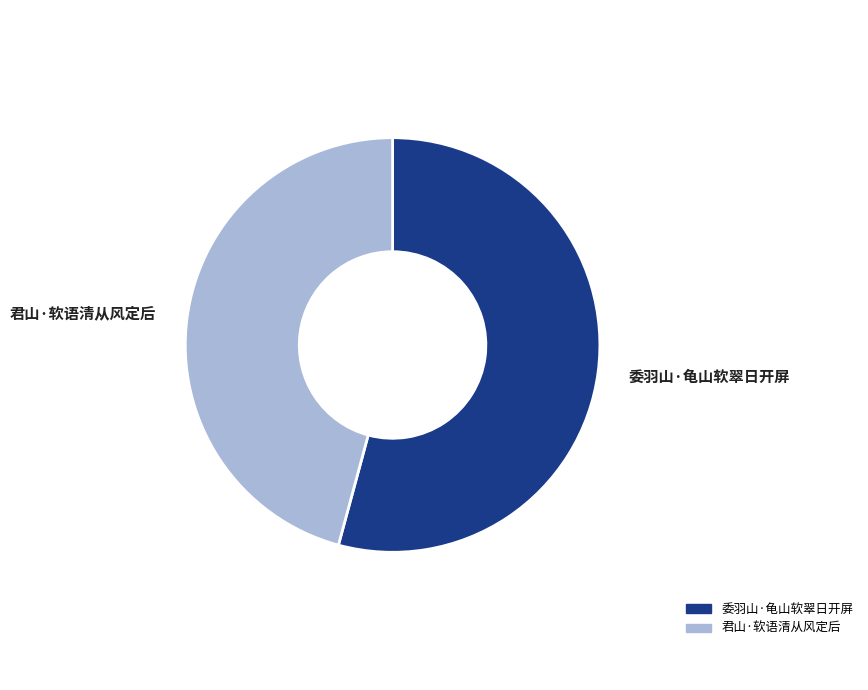

Is there a majority slice in this chart?

Yes